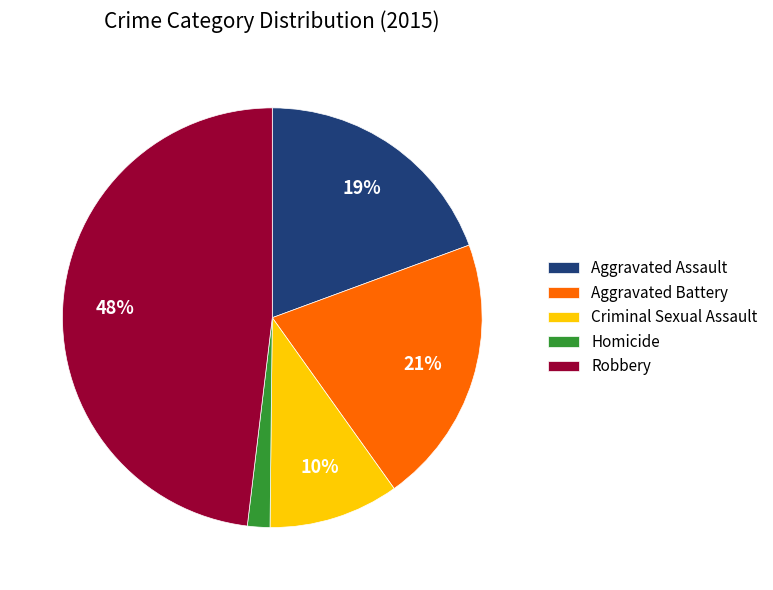

Which has a higher value, Aggravated Battery or Criminal Sexual Assault?

Aggravated Battery